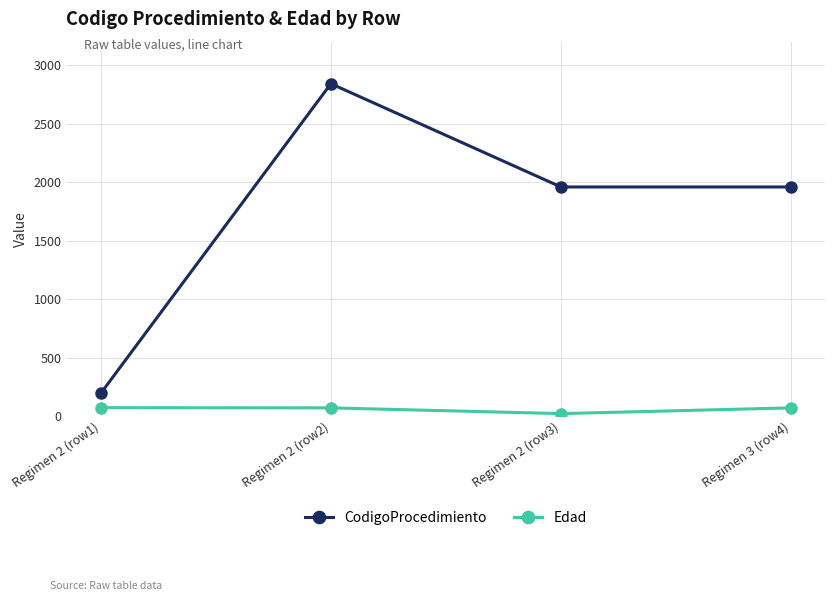

Count the CodigoProcedimiento values in the range 1959 to 2841.

3